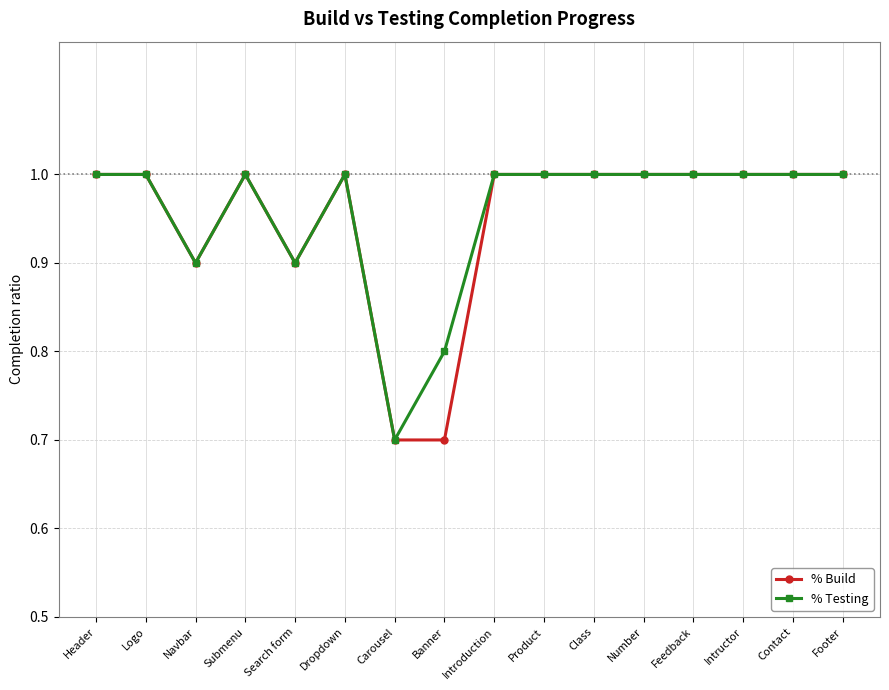

Read the % Testing value at Feedback.

1.0